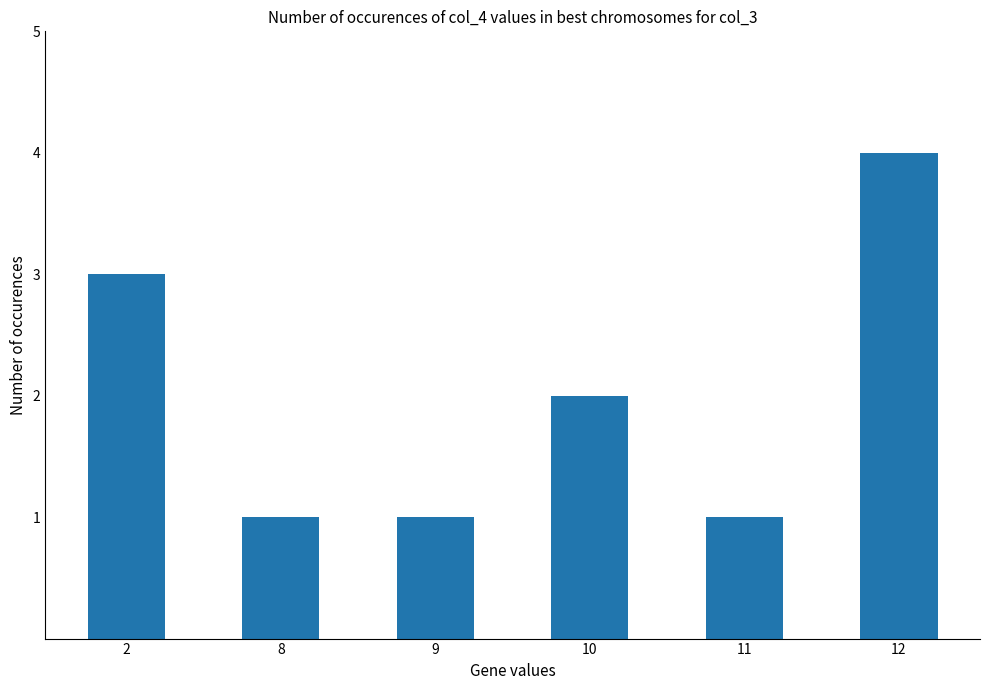

What is the value of the 1st bar from the left?

3